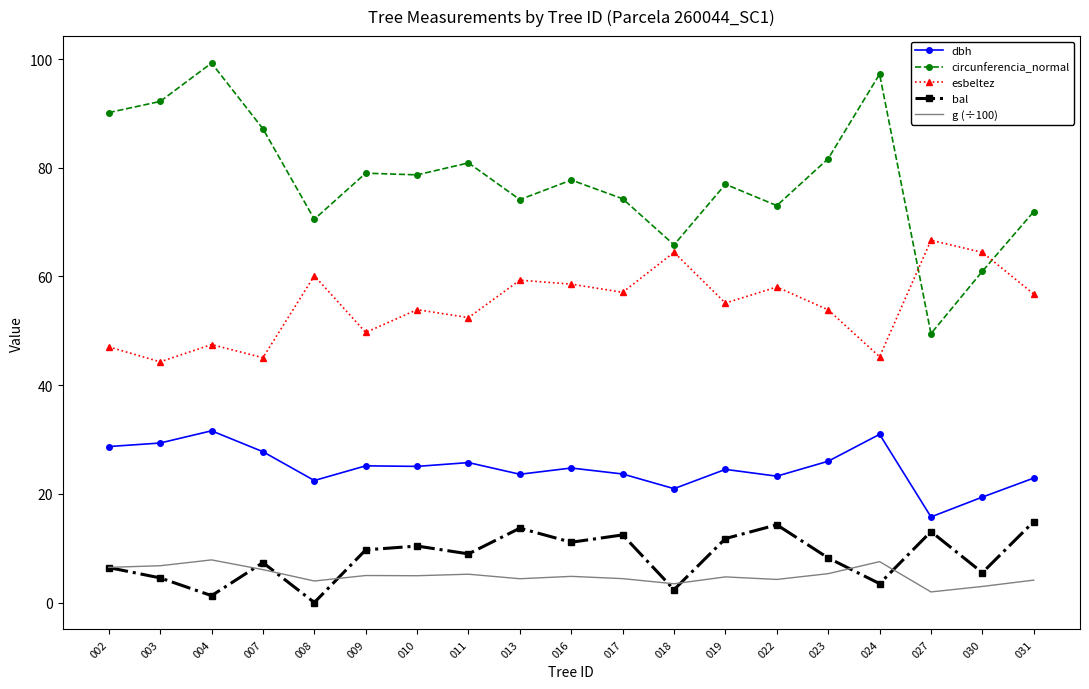

True or false: circunferencia_normal and bal intersect in this chart.

False